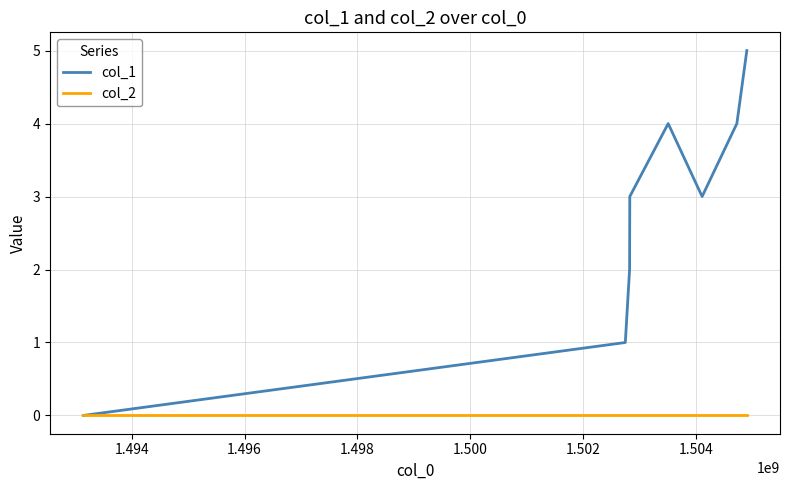

List the series in order of their overall mean, lowest first.

col_2, col_1